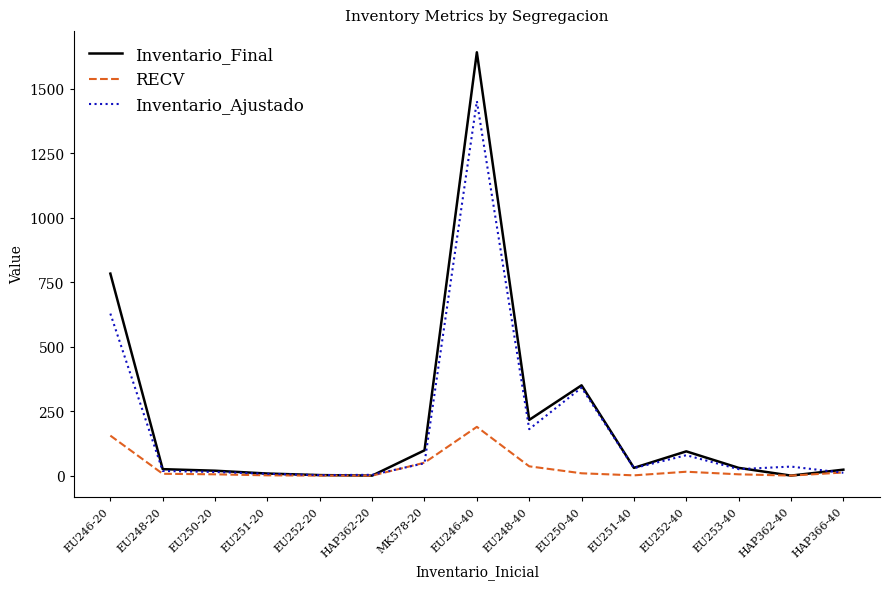

What is the total value across all series at EU246-20?

1566